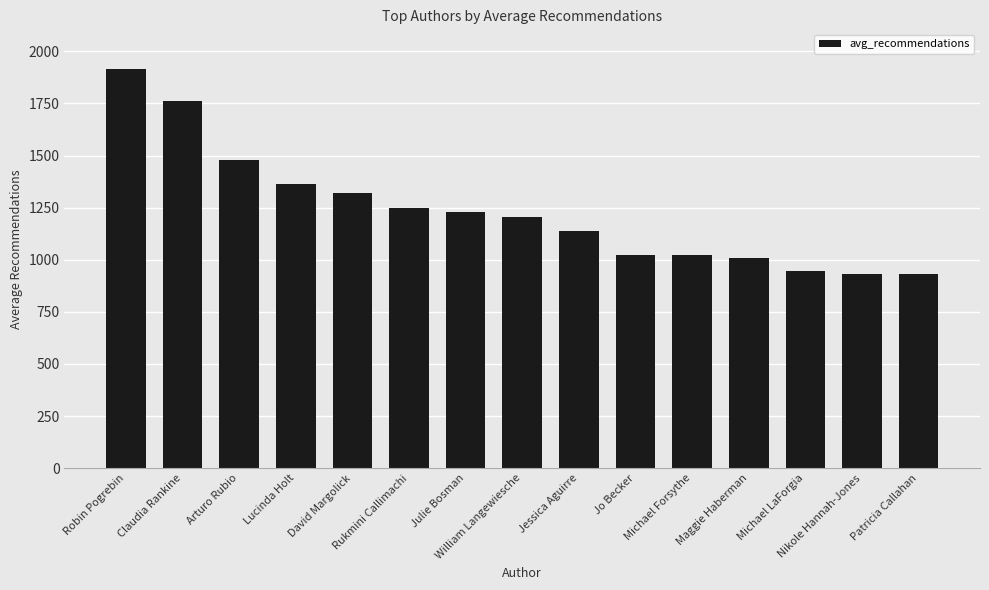

What is the maximum value shown in the chart?

1914